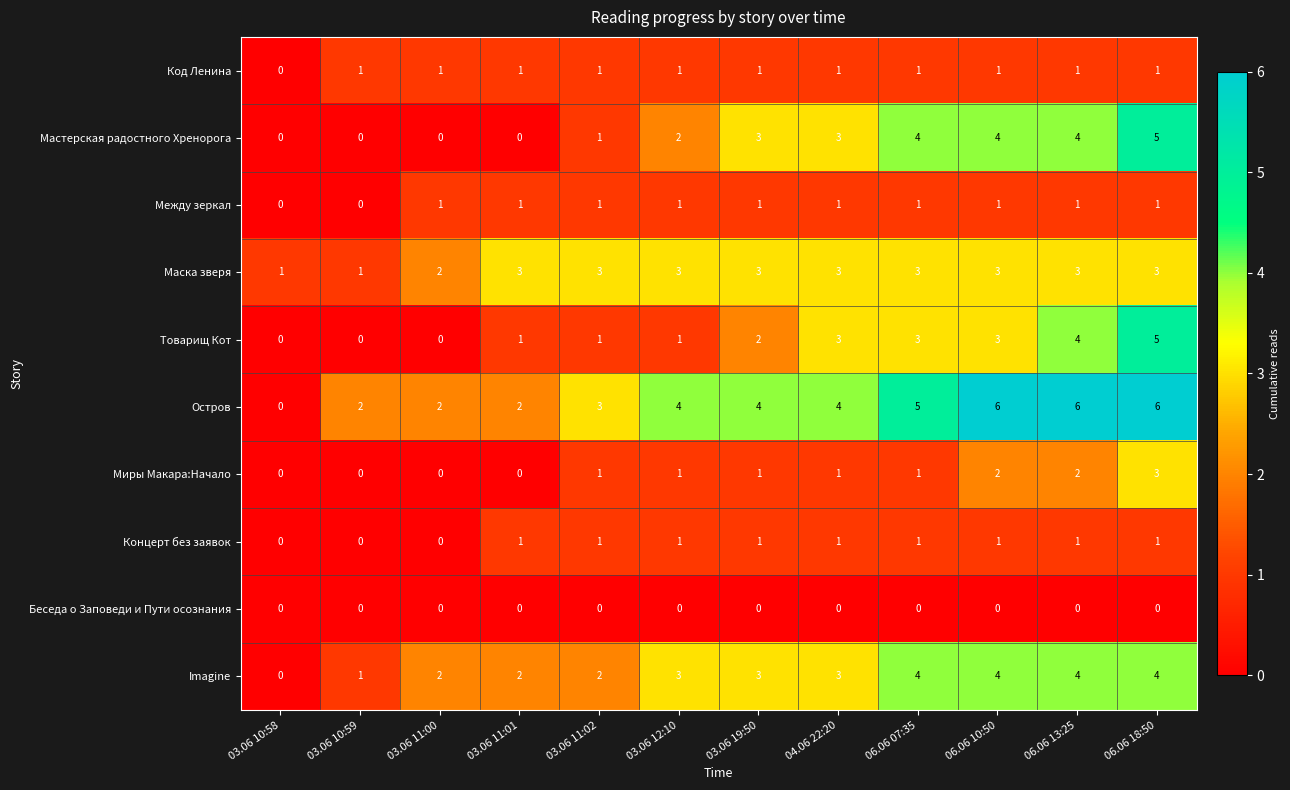

How many data points in Концерт без заявок are less than 1?

3